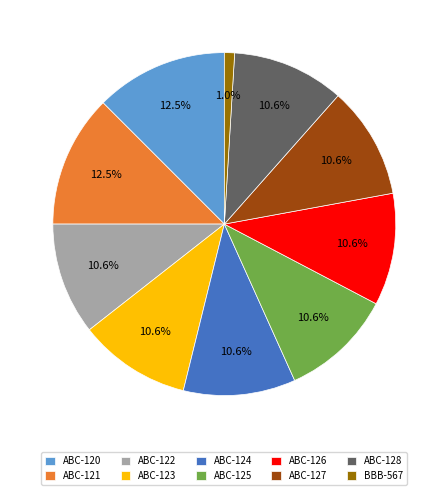

How many segments does this pie chart have?

10